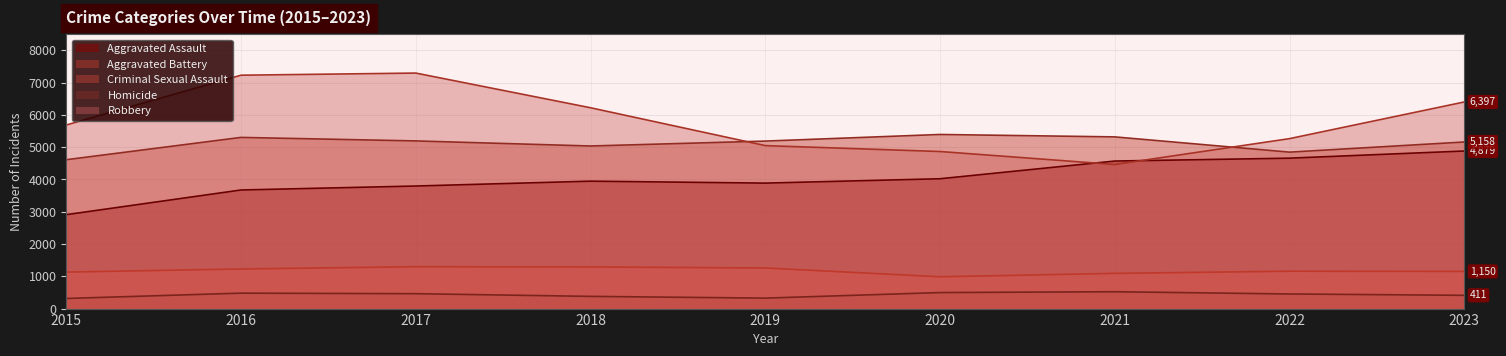

True or false: Aggravated Battery and Criminal Sexual Assault cross at least once.

False